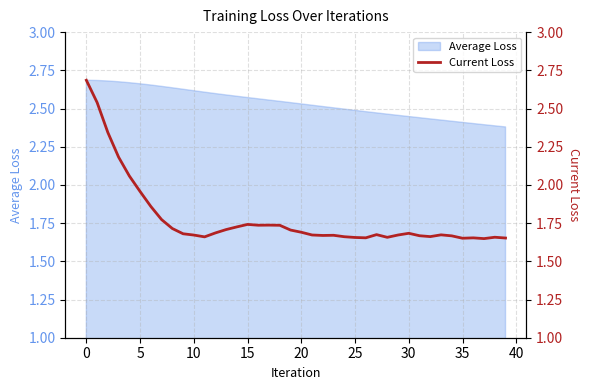

What is the sum of the values at 30 and 39?

3.3